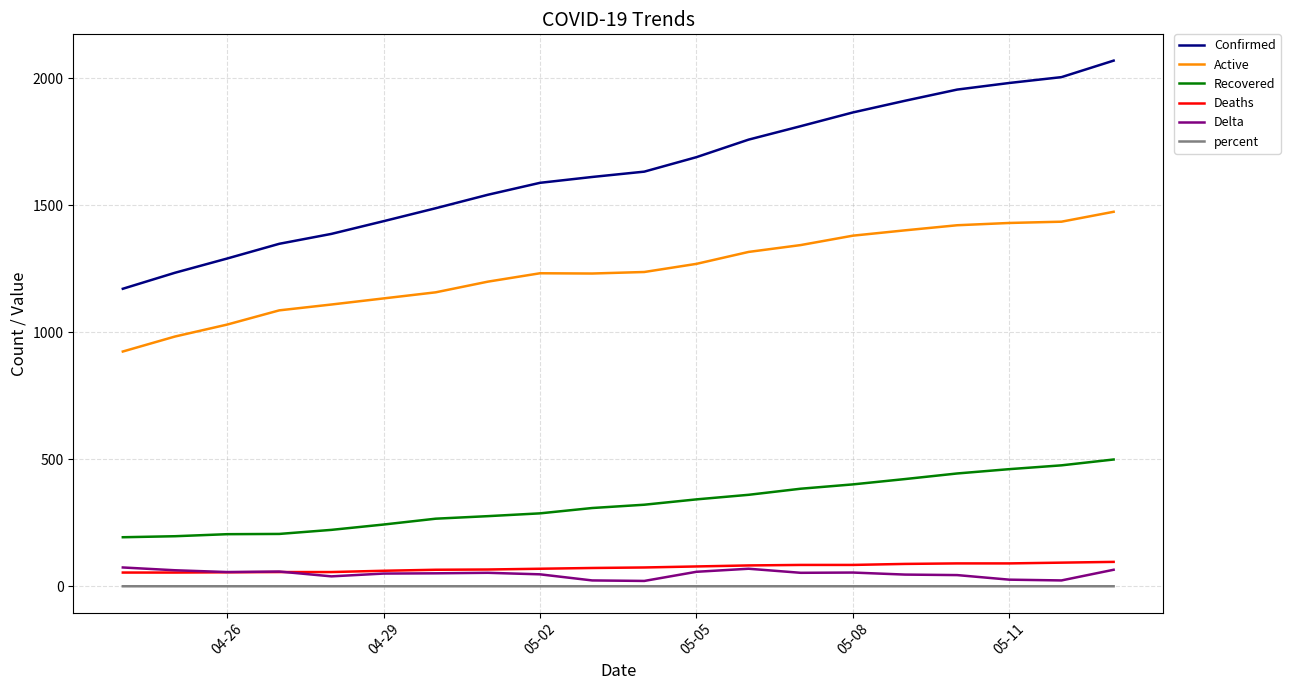

Count the number of data series in this chart.

6